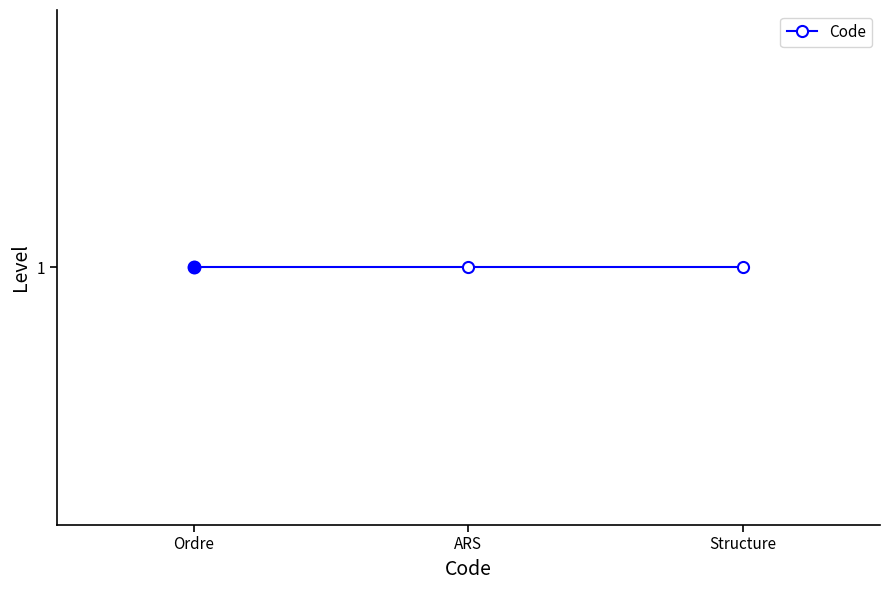

Rank the categories by value from lowest to highest.

1, 1, 1